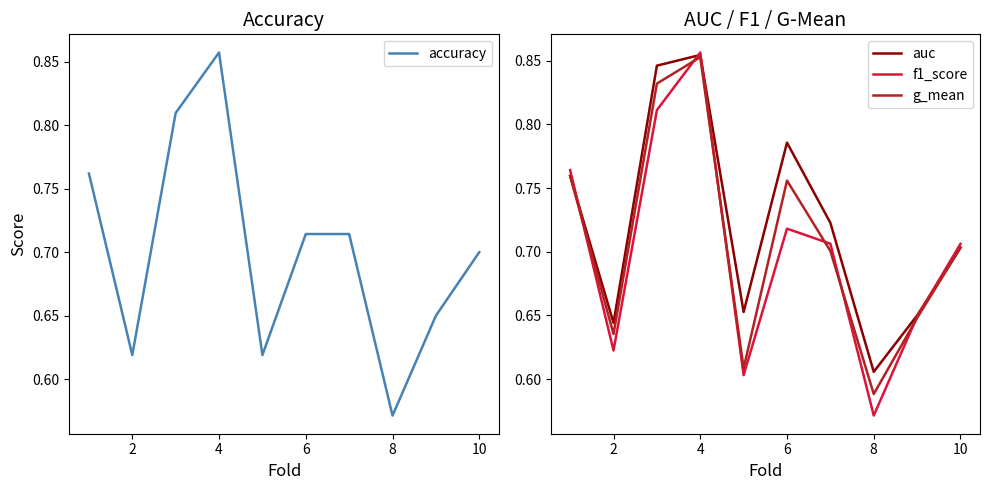

The value of auc at 8 is 0.9. True or false?

False